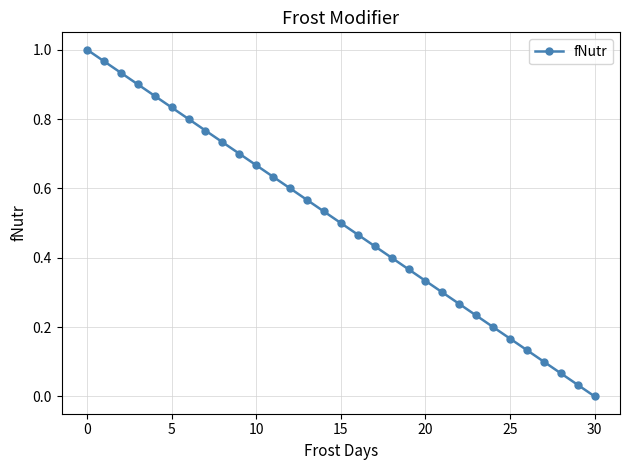

What is the sum of all values?

15.5